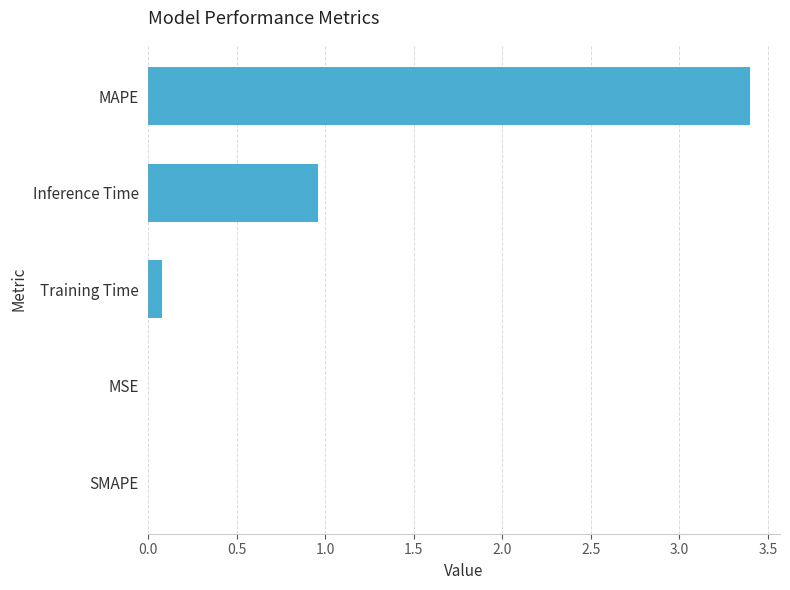

Are the bars horizontal?

Yes